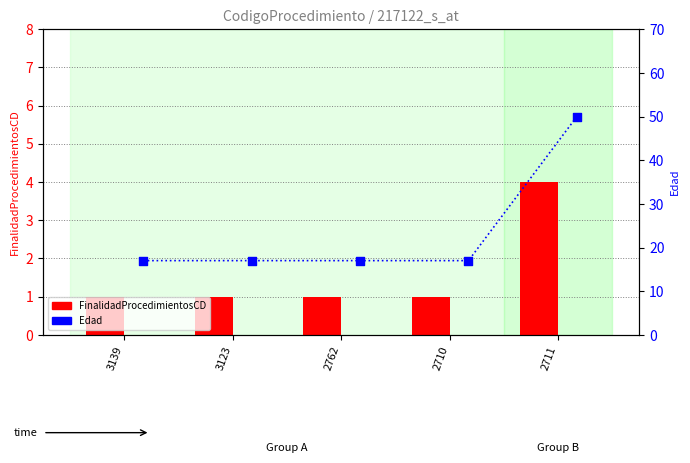

Is the value of Edad at 2762 greater than the value of FinalidadProcedimientosCD at 2711?

Yes